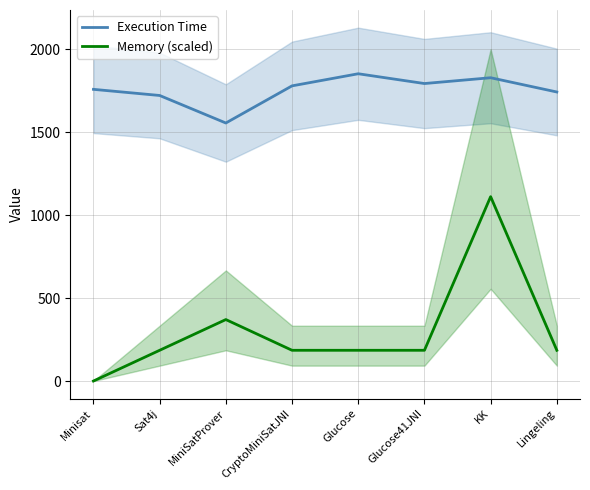

How many lines are shown in the chart?

2